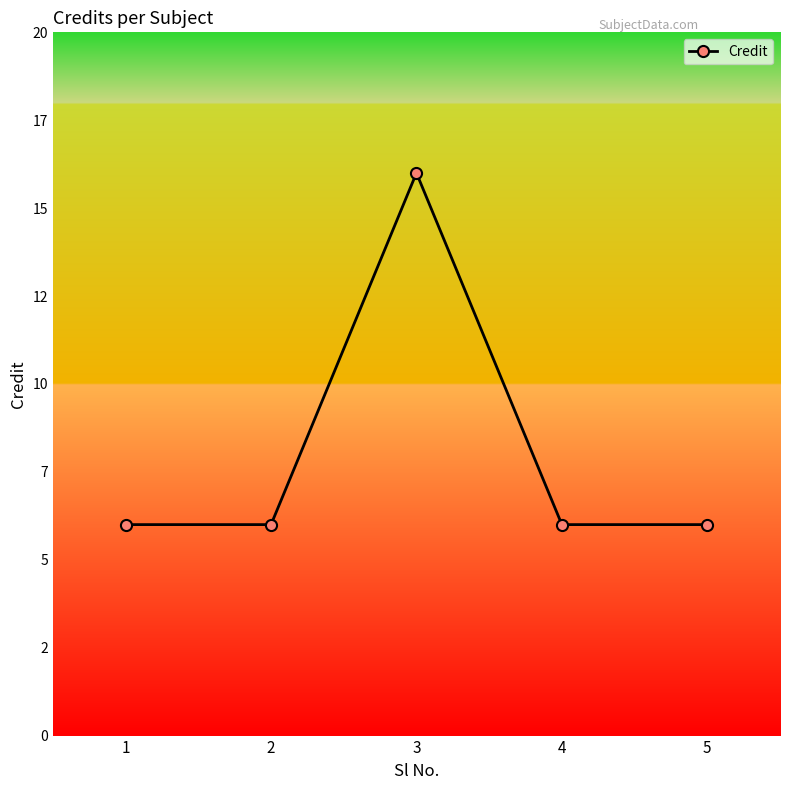

At which category does the chart reach its peak across all series?

3